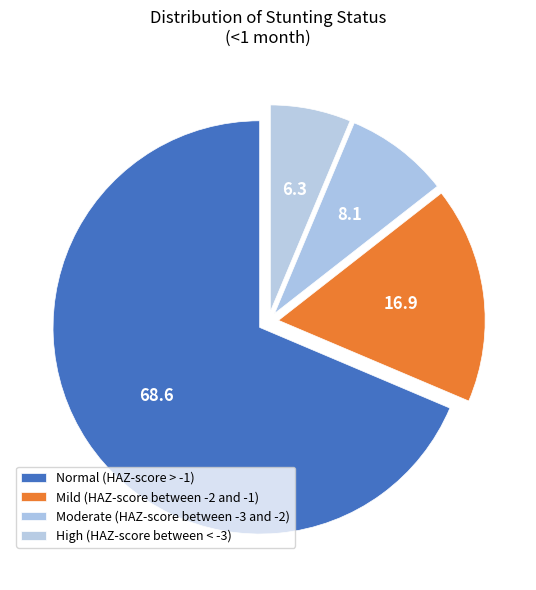

To the nearest percent, what is the difference between the Moderate (HAZ-score between -3 and -2) and Mild (HAZ-score between -2 and -1) slice percentages?

9%